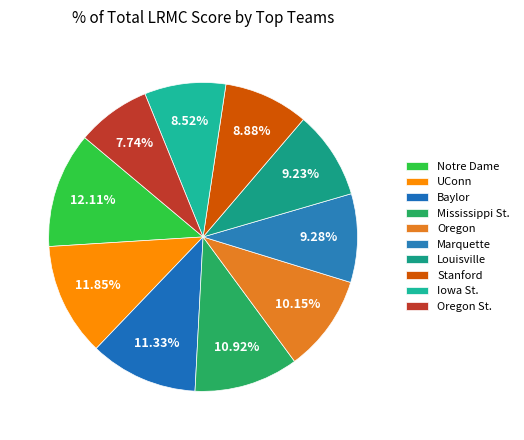

Combined, do UConn and Notre Dame account for over 50%?

No